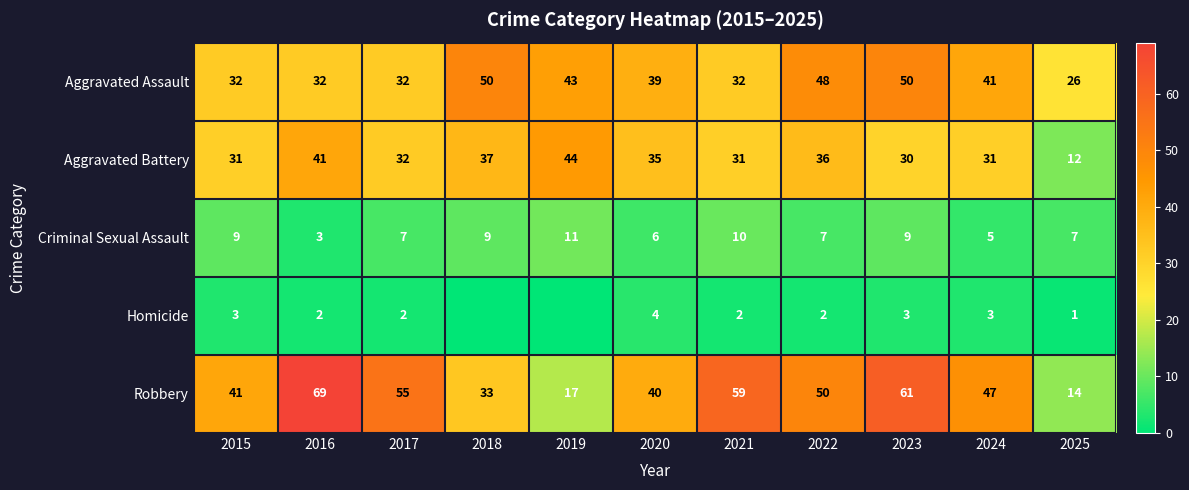

At 2025, list the series in order from largest to smallest.

Aggravated Assault, Robbery, Aggravated Battery, Criminal Sexual Assault, Homicide